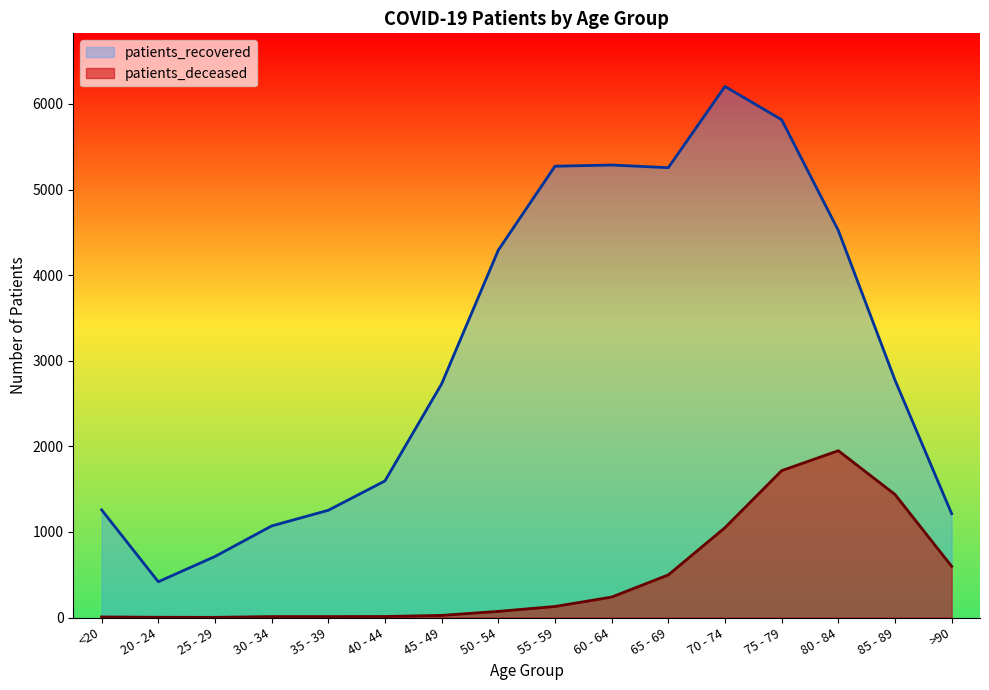

True or false: patients_deceased and patients_recovered cross at least once.

False